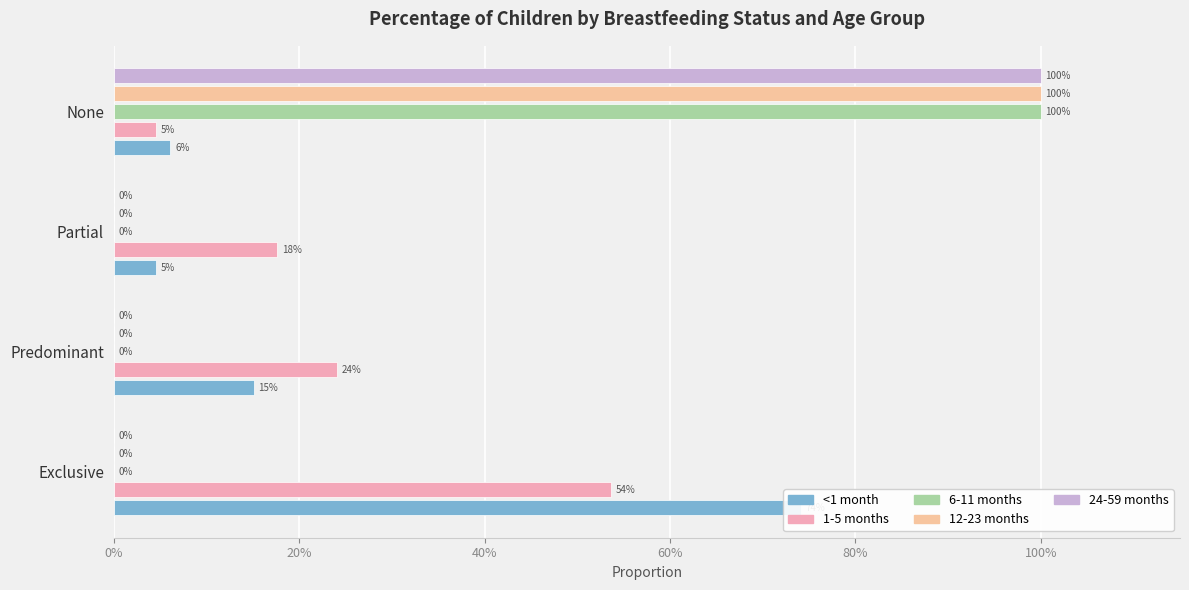

The <1 month series shows 0.7 at Exclusive. True or false?

True